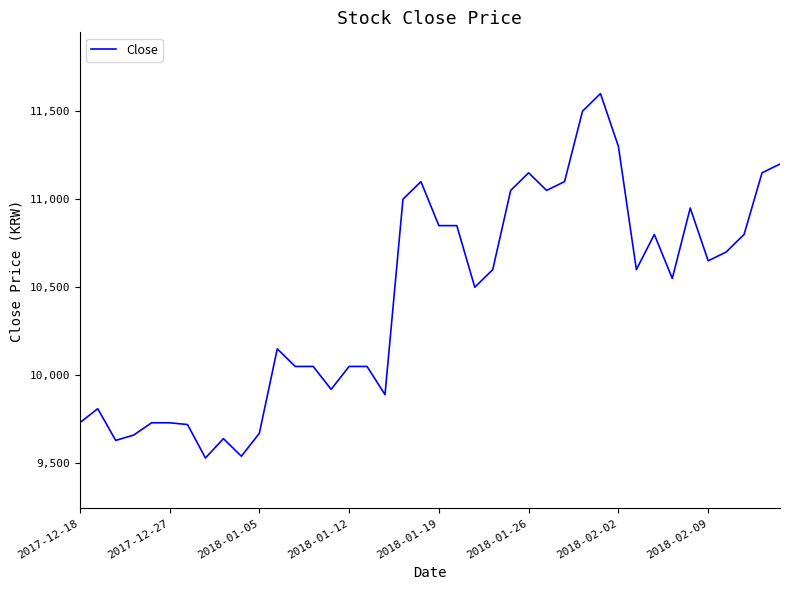

What is the greatest value displayed?

11600